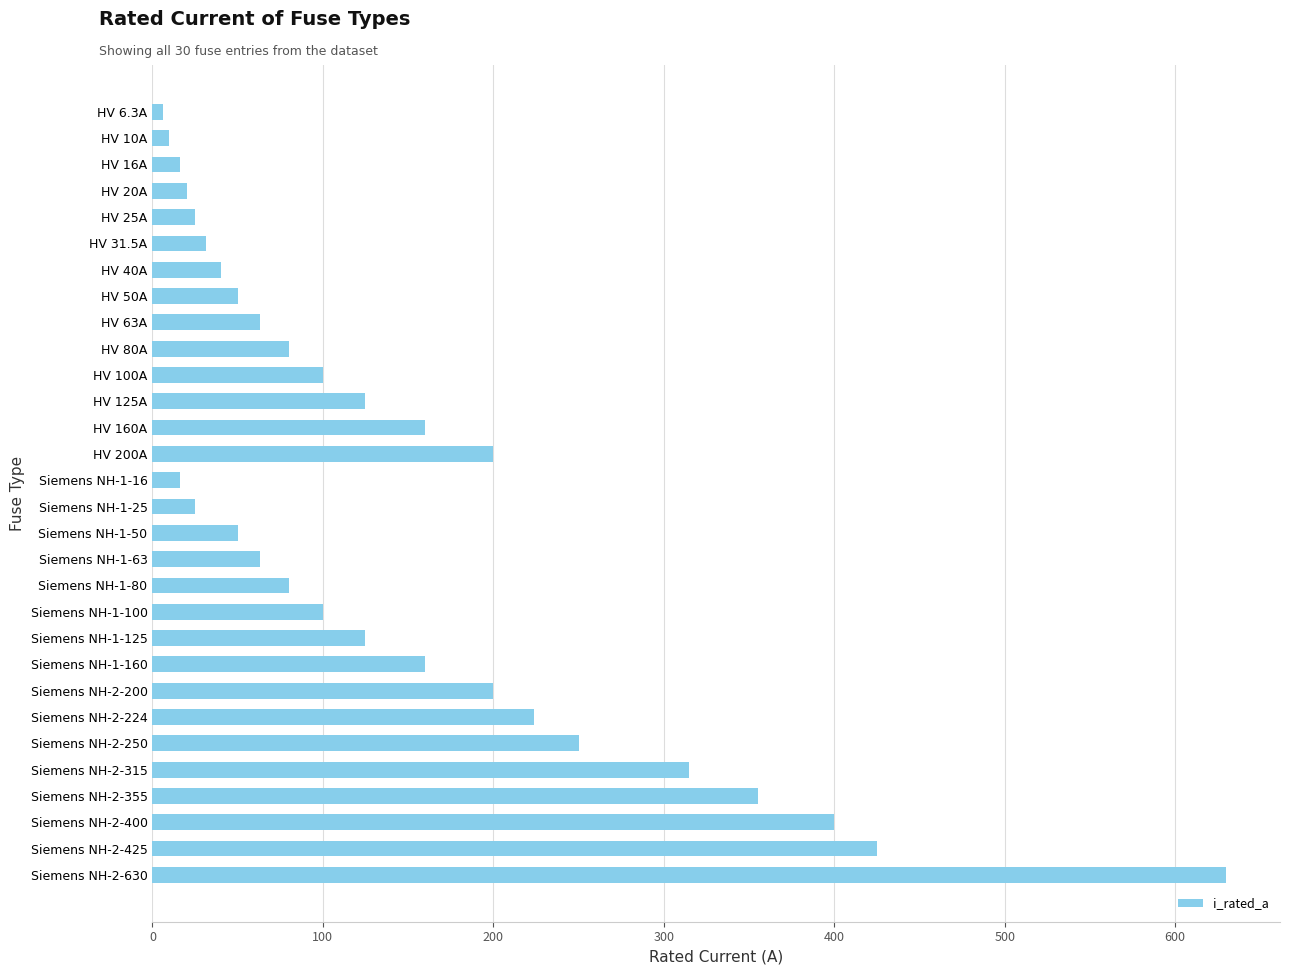

What is the label of the 5th bar from the bottom?

Siemens NH-2-315